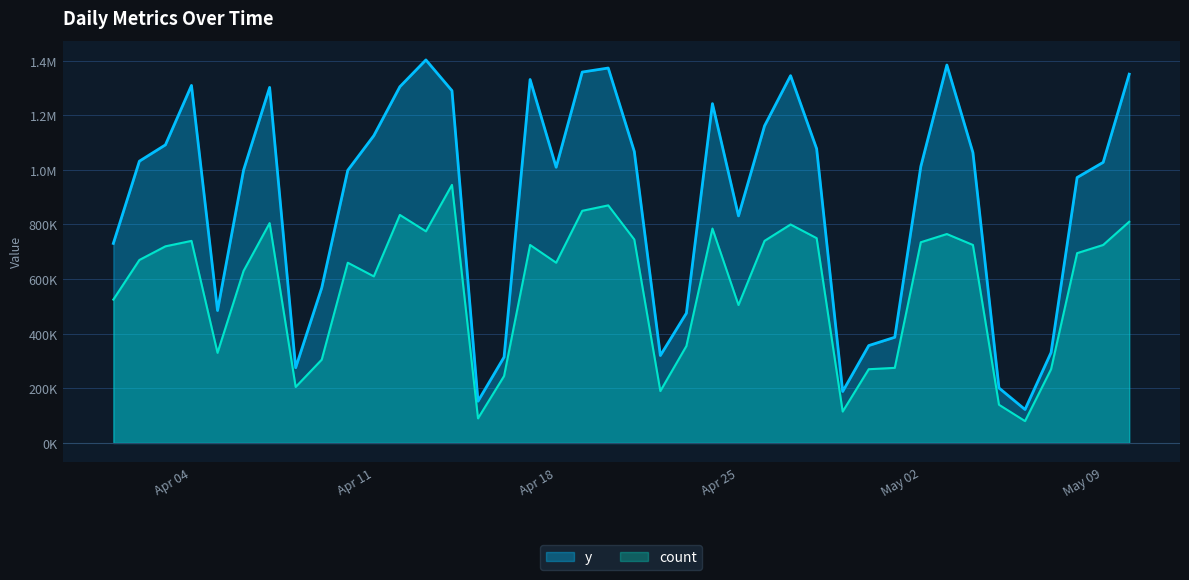

Reading right to left, what are all the values shown in this chart?

y: 1350450	1027500	972040	331100	122500	201400	1063400	1383848	1012500	387000	356600	188500	1077480	1345000	1161100	831435	1242500	475261	320200	1067500	1372900	1358200	1009600	1330900	314300	152900	1290100	1402600	1304500	1125300	998400	568000	275500	1302000	999300	484900	1309200	1091600	1031800	730700
count: 810000	725000	695000	270000	80000	140000	725000	765000	735000	275000	270000	115000	750000	800000	740000	505000	785000	355000	190000	745000	870000	850000	660000	725000	245000	90000	945000	775000	835000	610000	660000	305000	205000	805000	630000	330000	740000	720000	670000	525000